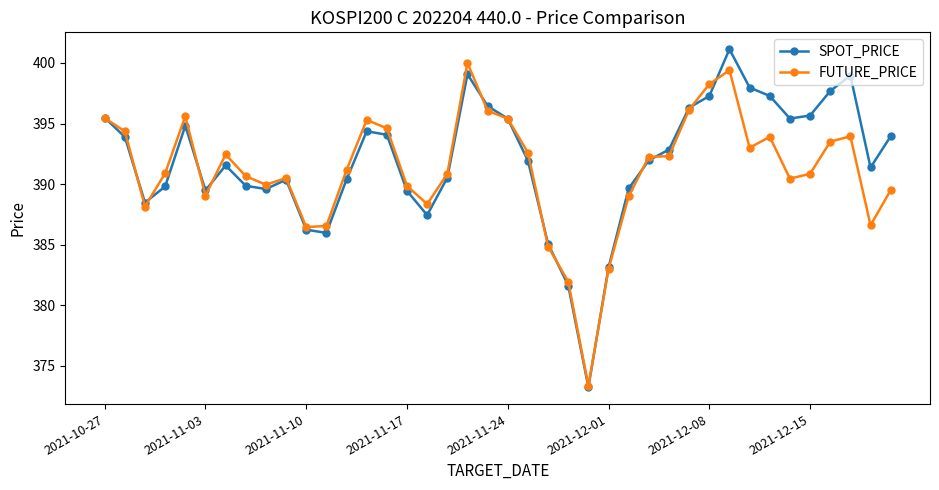

True or false: FUTURE_PRICE has more than 2 interior local peaks.

True